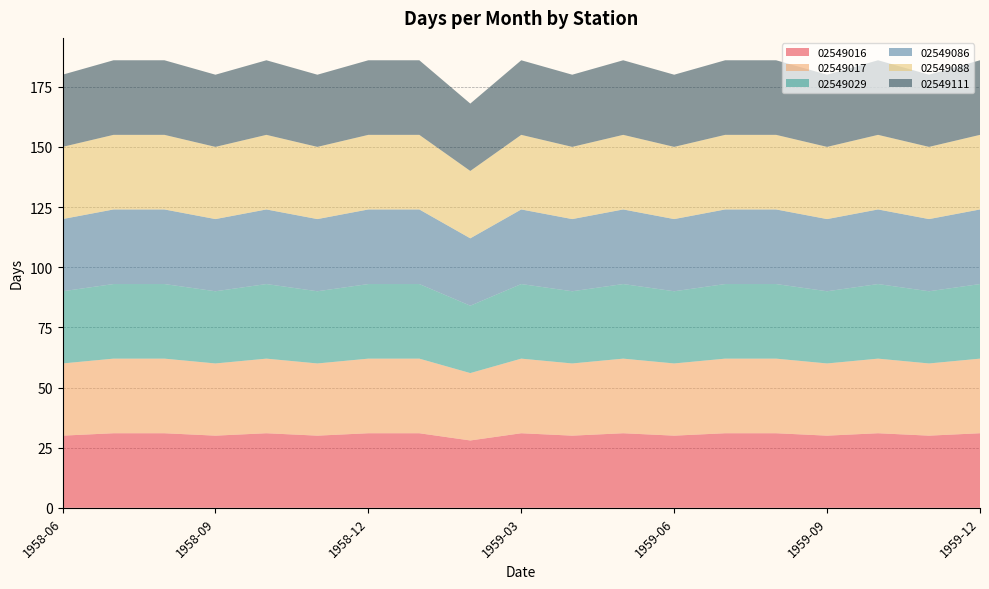

Reading left to right, what are all the values shown in this chart?

02549016: 30	31	31	30	31	30	31	31	28	31	30	31	30	31	31	30	31	30	31
02549017: 30	31	31	30	31	30	31	31	28	31	30	31	30	31	31	30	31	30	31
02549029: 30	31	31	30	31	30	31	31	28	31	30	31	30	31	31	30	31	30	31
02549086: 30	31	31	30	31	30	31	31	28	31	30	31	30	31	31	30	31	30	31
02549088: 30	31	31	30	31	30	31	31	28	31	30	31	30	31	31	30	31	30	31
02549111: 30	31	31	30	31	30	31	31	28	31	30	31	30	31	31	30	31	30	31